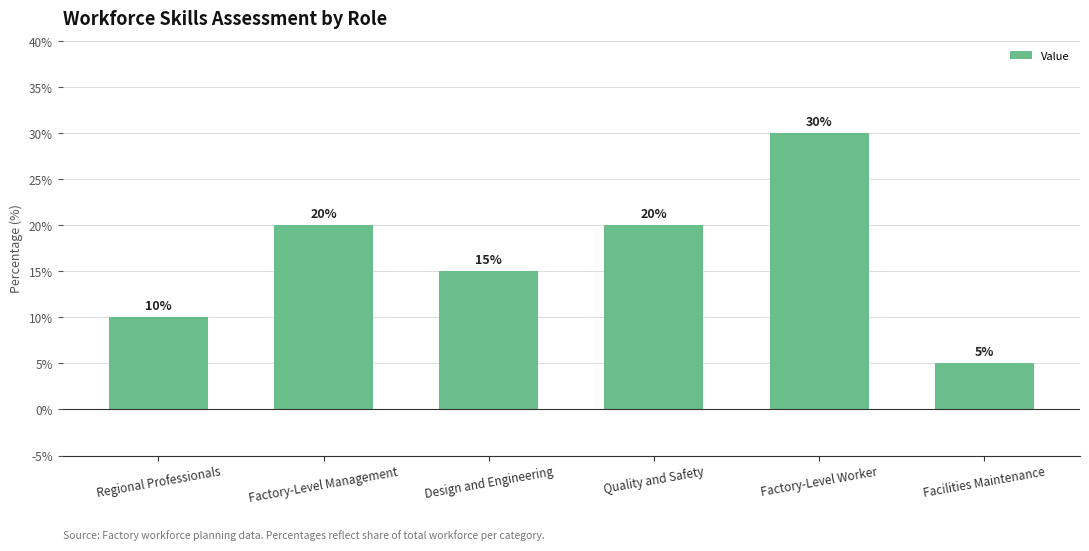

What is the greatest value displayed?

30